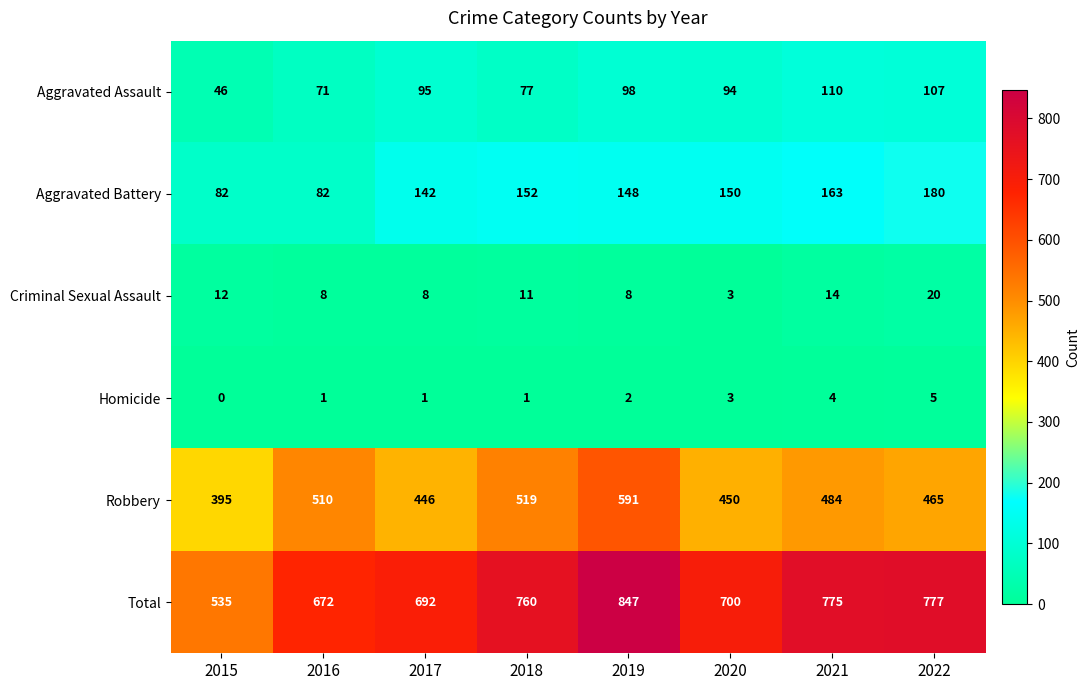

What is the approximate value of Aggravated Battery at 2017, to the nearest 10?

140